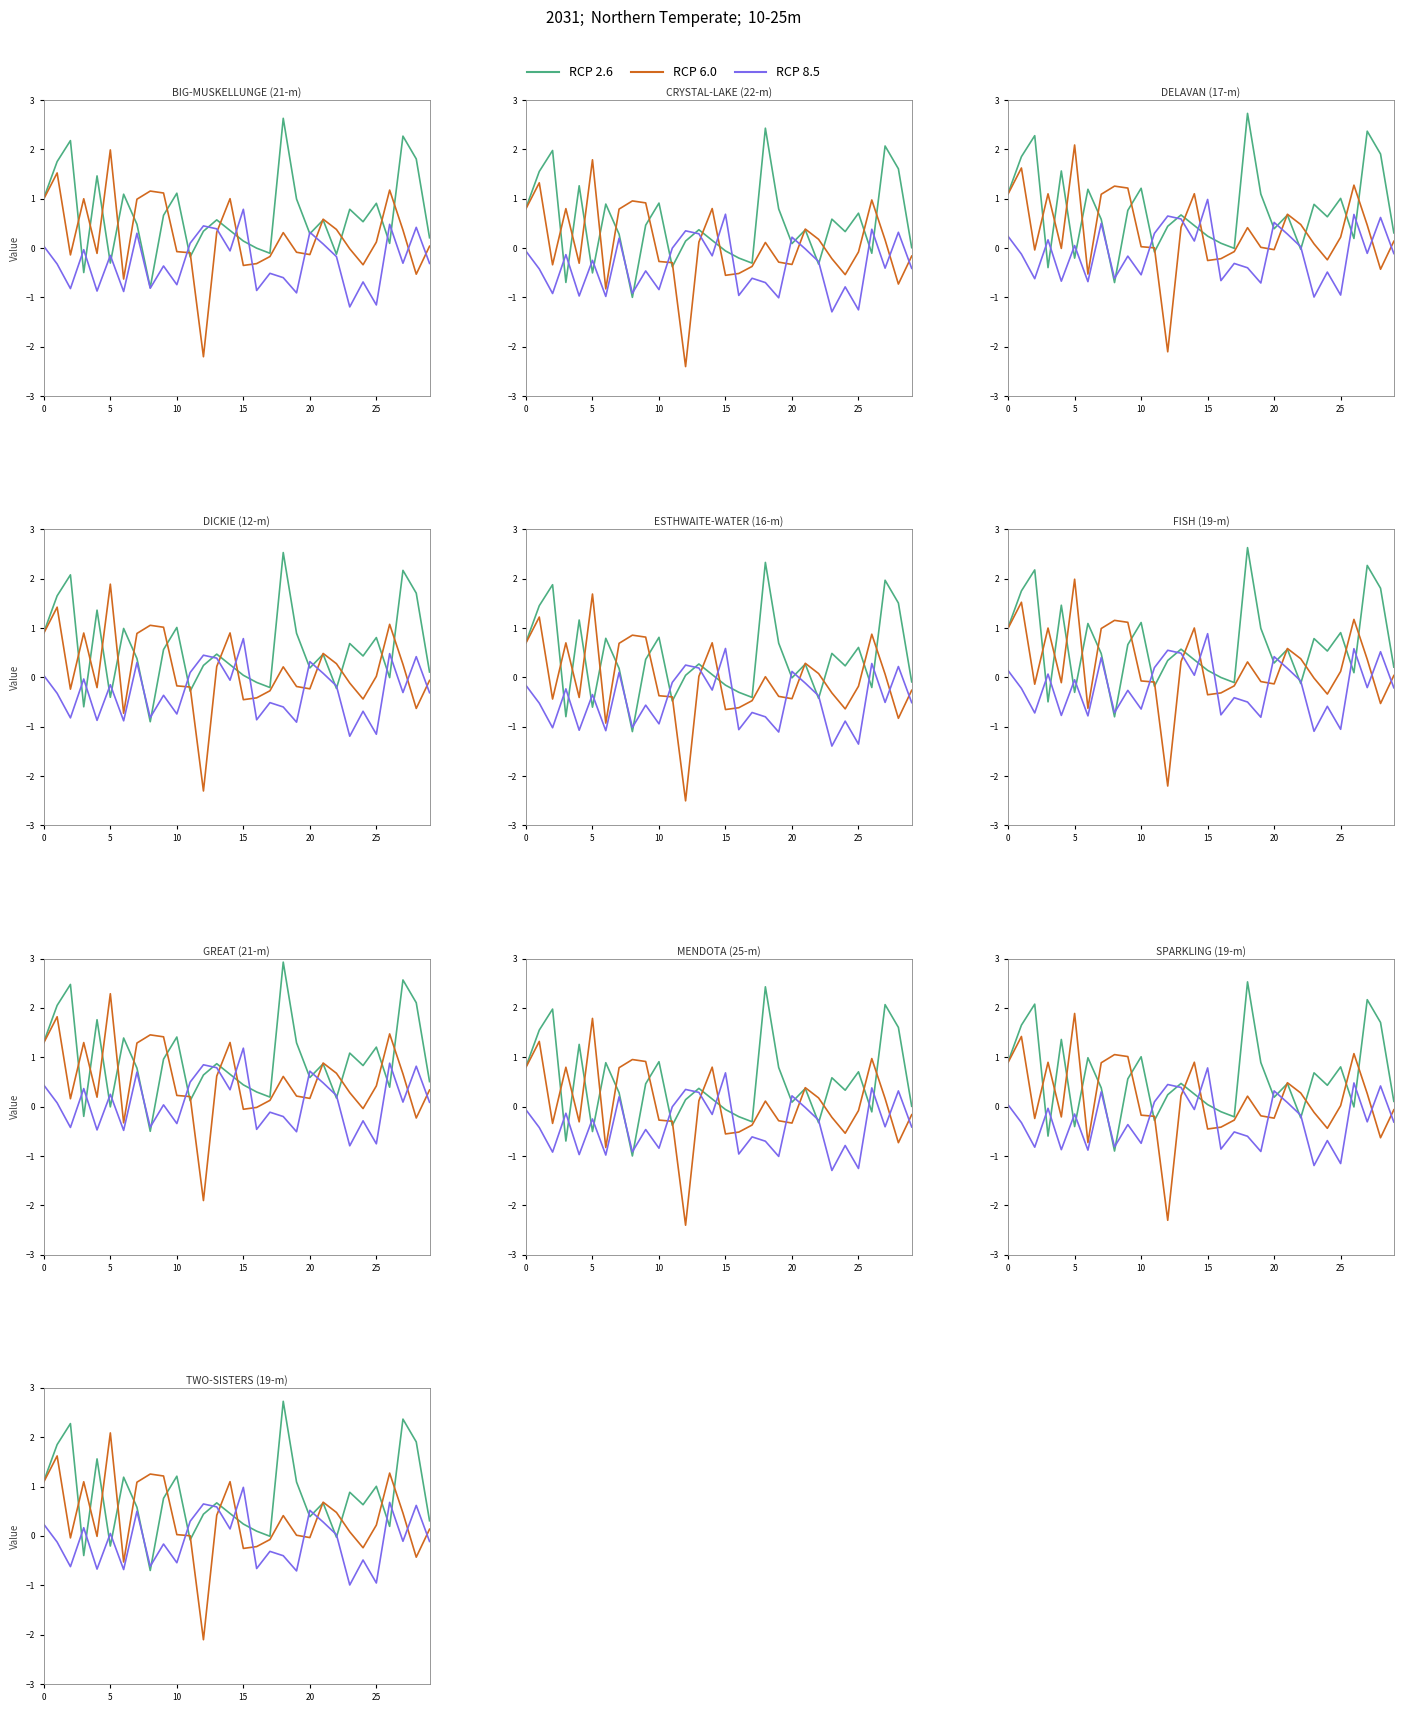

Which series ends up on top after the final intersection of RCP 6.0 and RCP 8.5?

RCP 6.0